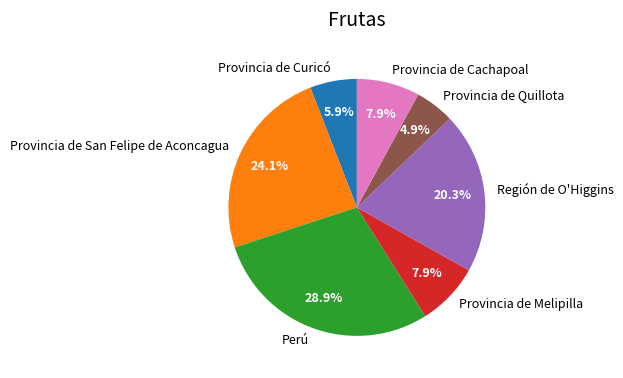

To the nearest percent, what portion does Provincia de Quillota represent?

5%